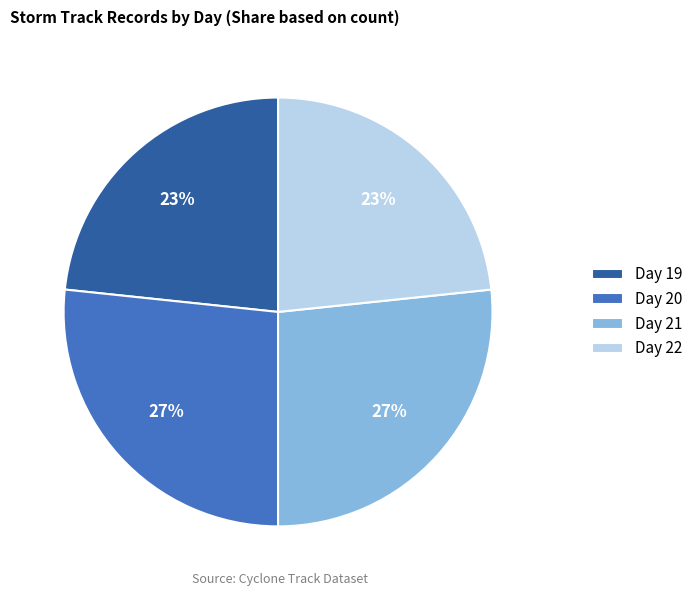

Is there any slice that represents more than half of the pie?

No